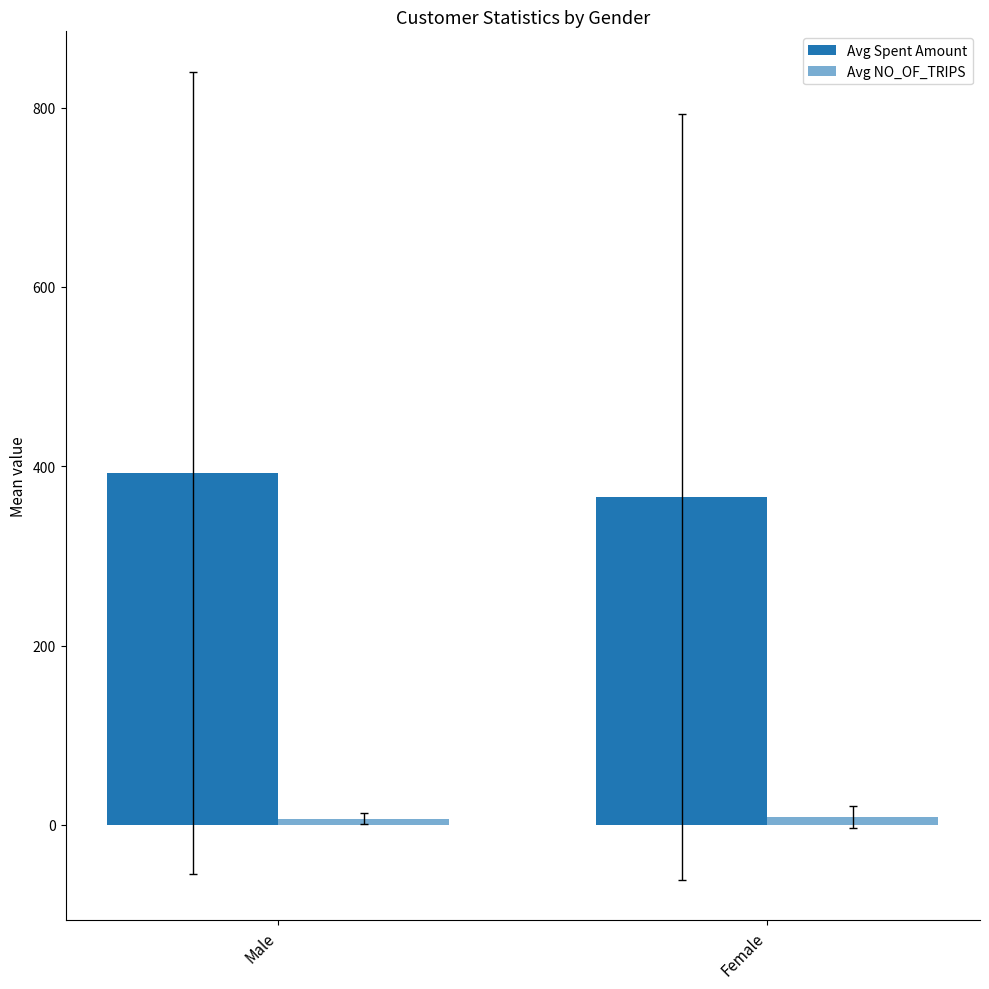

Are the bars grouped side by side (vs. stacked)?

Yes